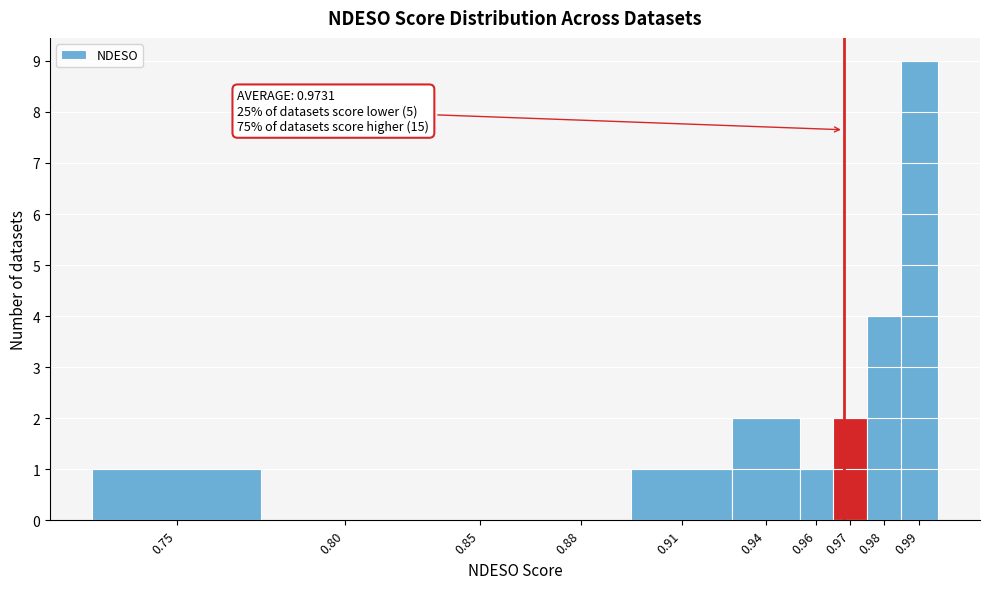

Reading left to right, what are all the values shown in this chart?

0.75=1	0.80=0	0.85=0	0.88=0	0.91=1	0.94=2	0.96=1	0.97=2	0.98=4	0.99=9